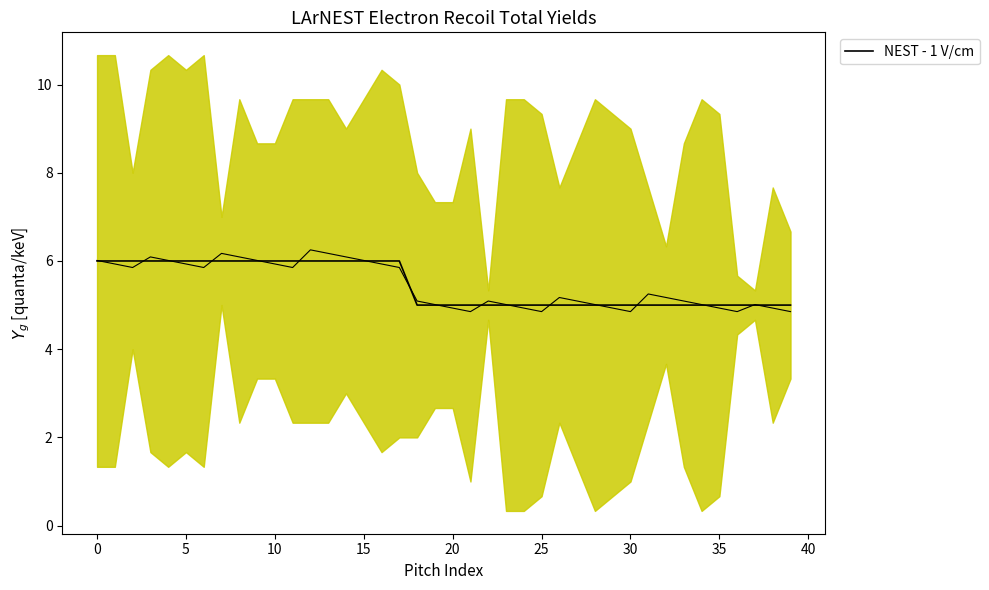

What is the sum of the values at 5 and −5?

12